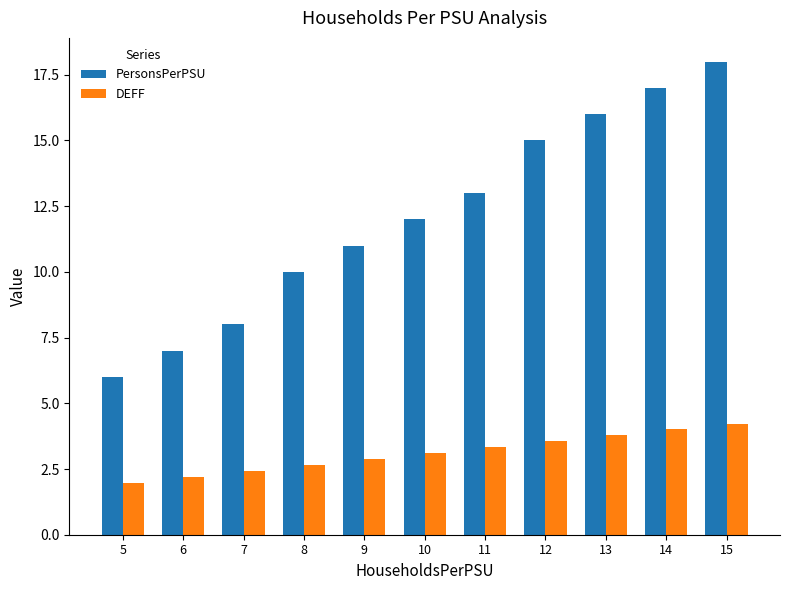

Is the value of DEFF at 12 greater than the value of PersonsPerPSU at 11?

No